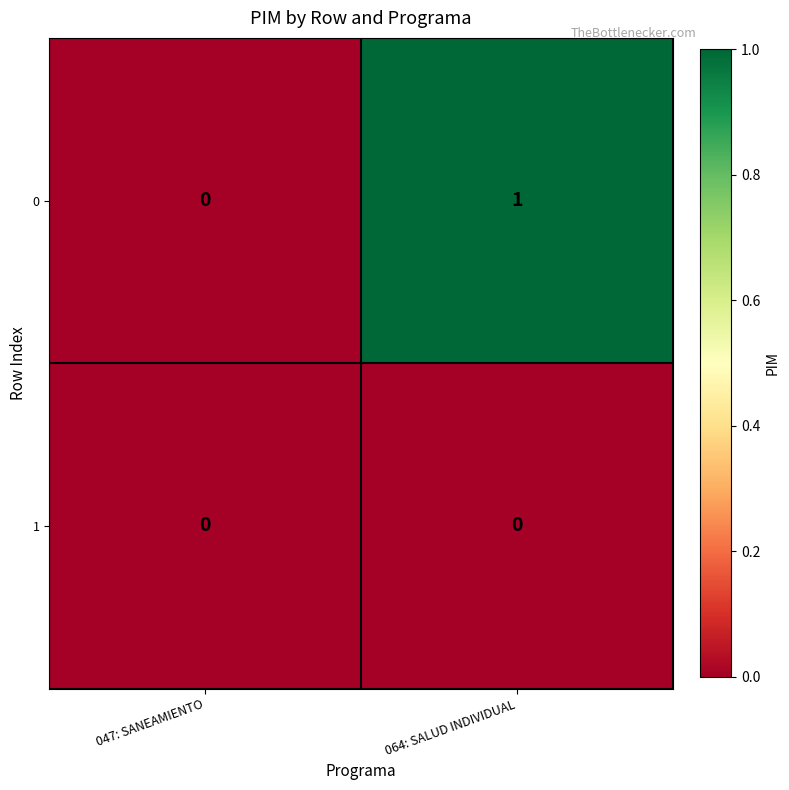

Reading right to left, list all the values displayed in this chart.

0: 064: SALUD INDIVIDUAL=1	047: SANEAMIENTO=0
1: 064: SALUD INDIVIDUAL=0	047: SANEAMIENTO=0